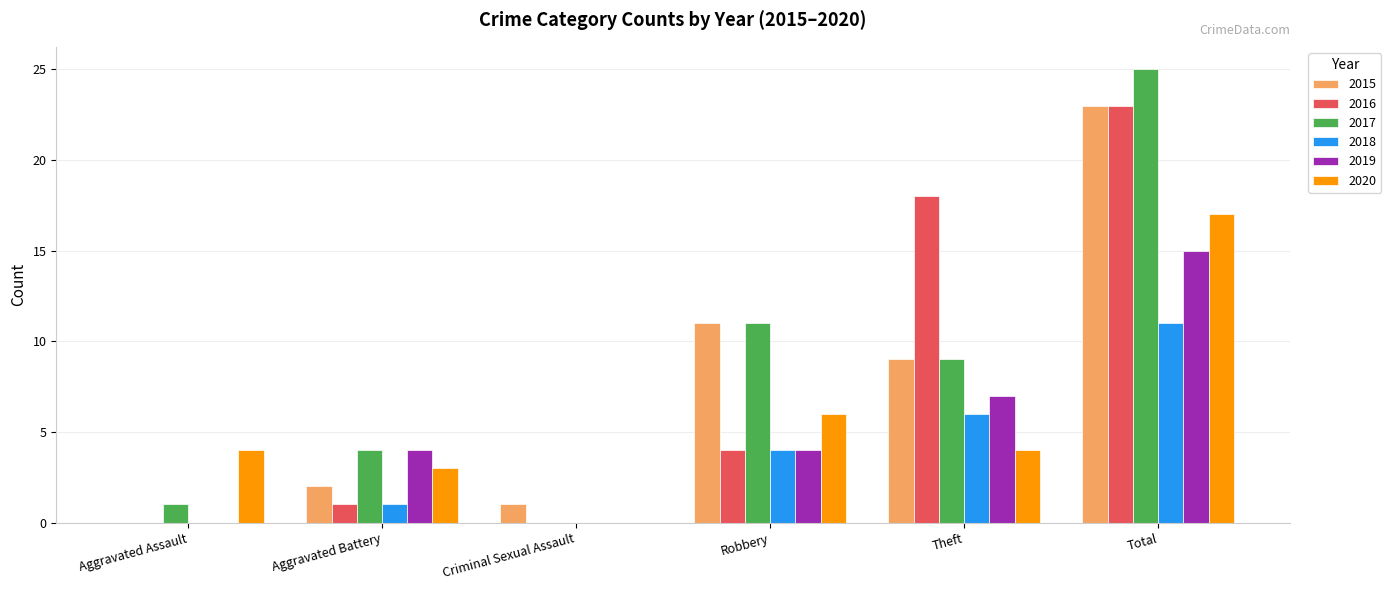

At which category does the chart reach its peak across all series?

Total